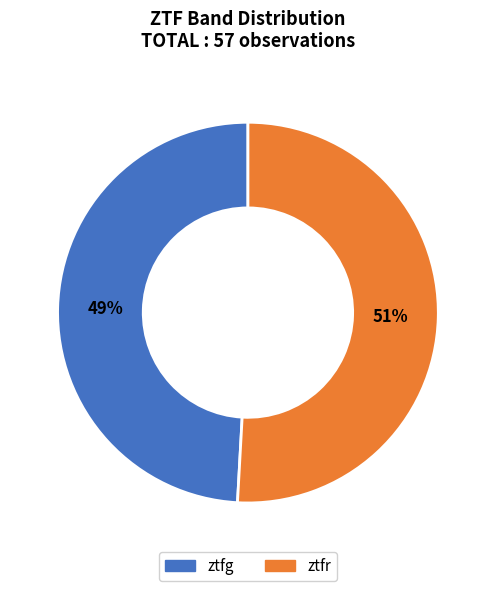

Count the number of slices in the pie.

2